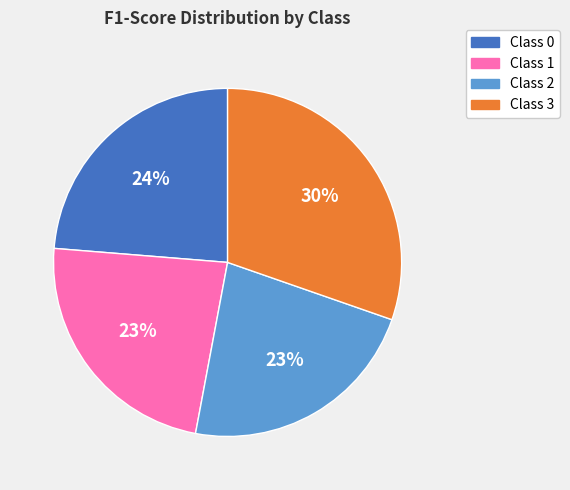

What percentage is the Class 2 slice, to the nearest percent?

23%